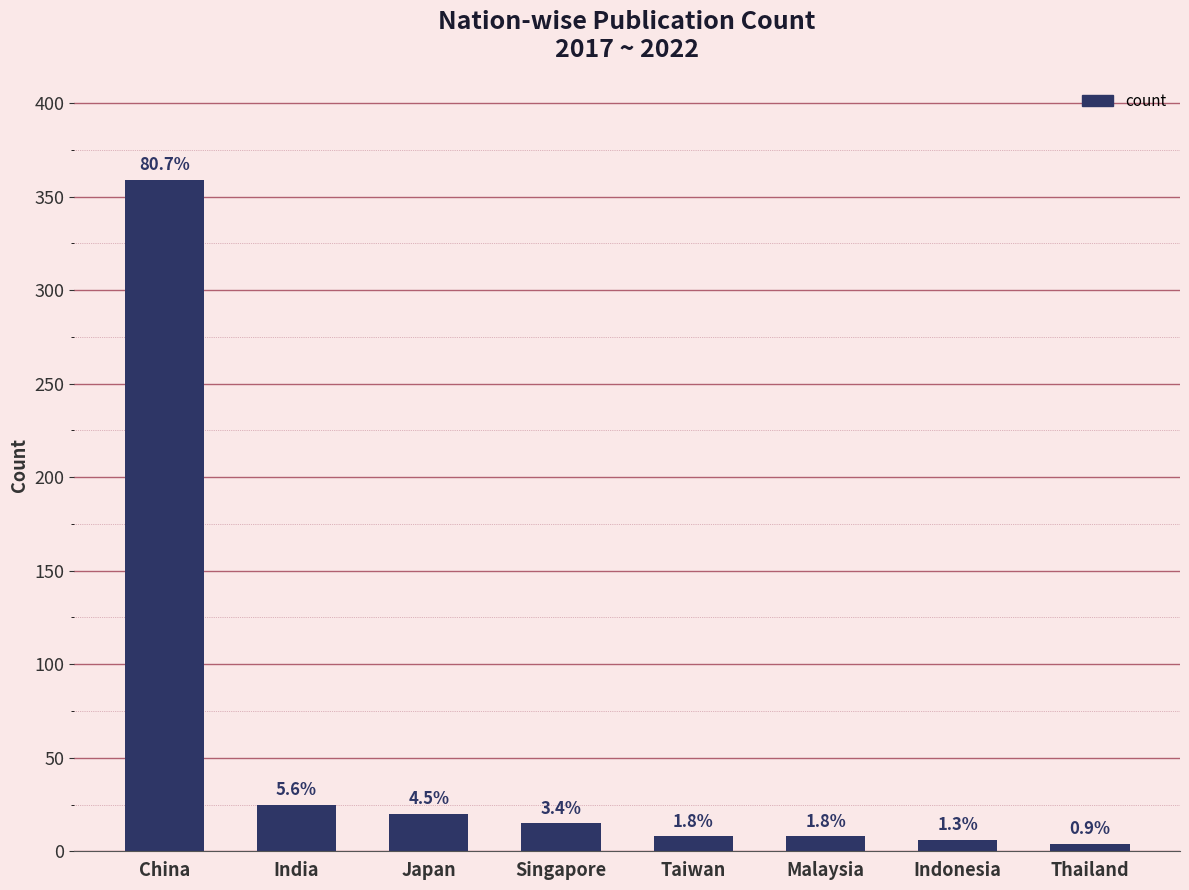

How many bars are there in total?

8